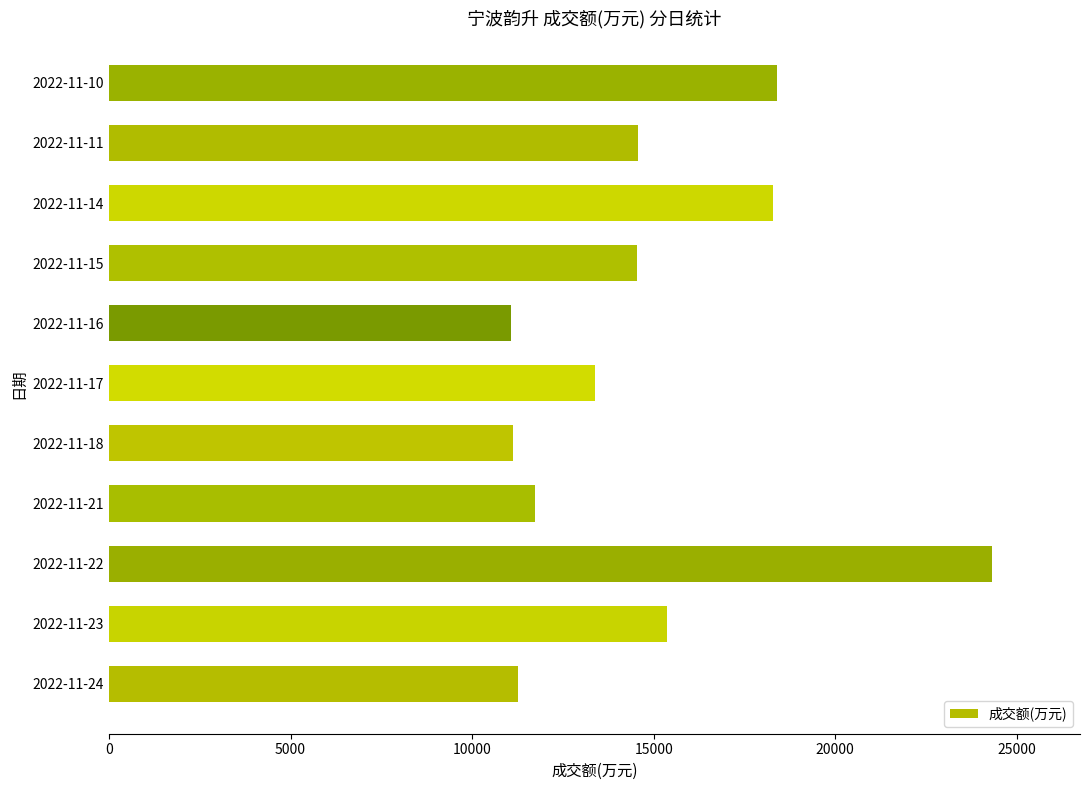

What is the sum of all values?

164061